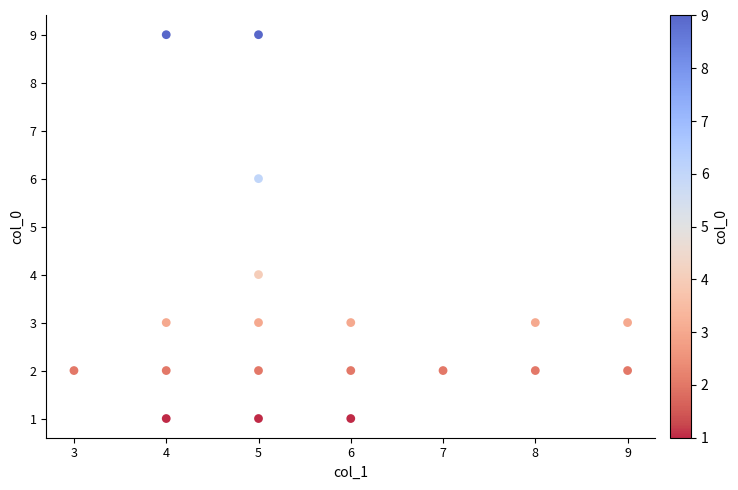

What is the range of X values (max minus min)?

6